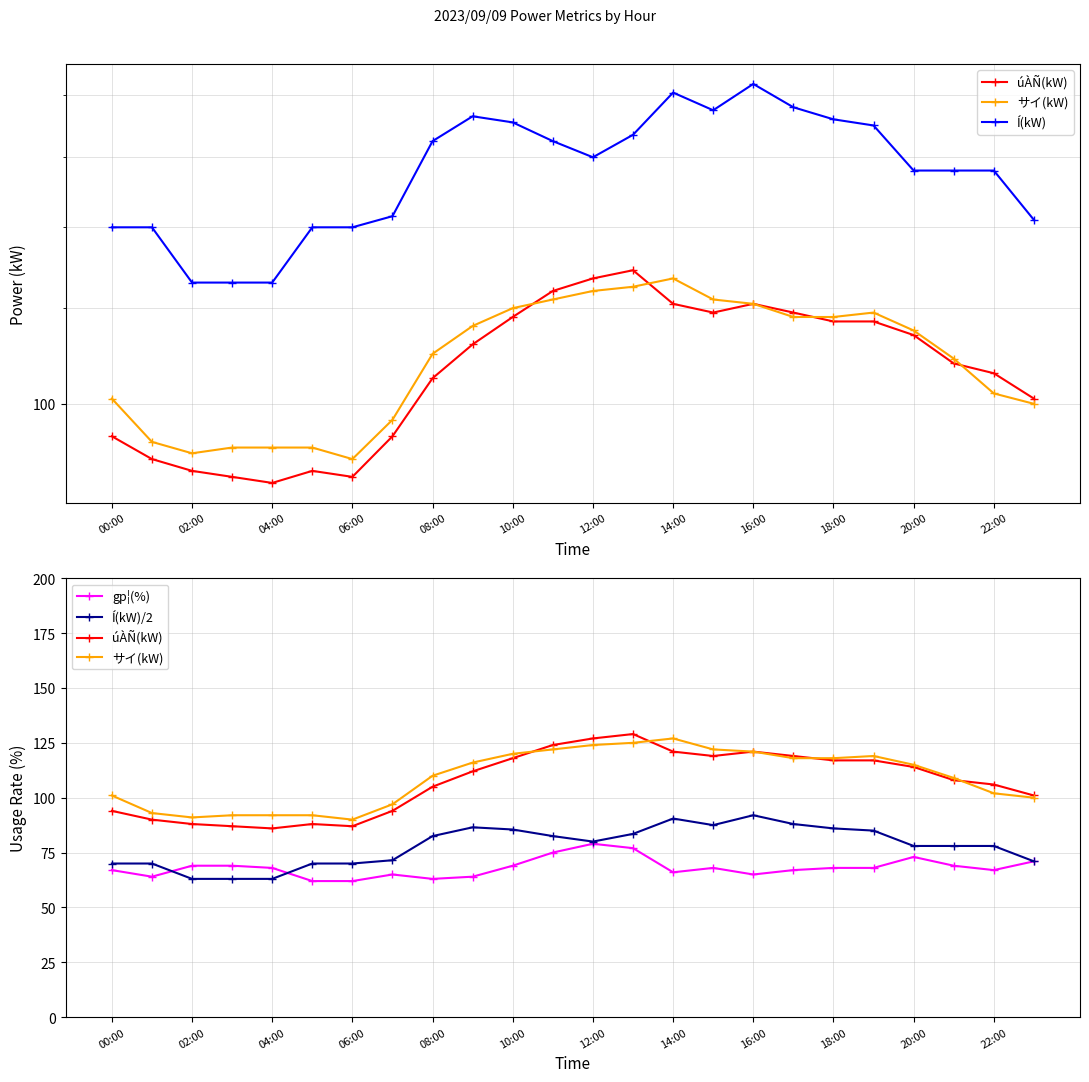

What is the difference between the Í(kW)/2 values at 17 and 00:00?

18.0